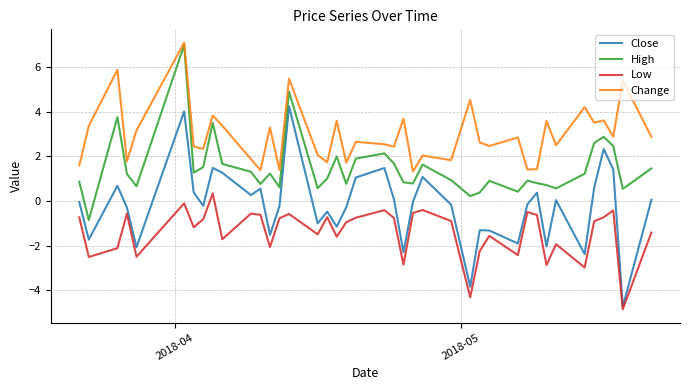

How many categories are shown in the chart?

40